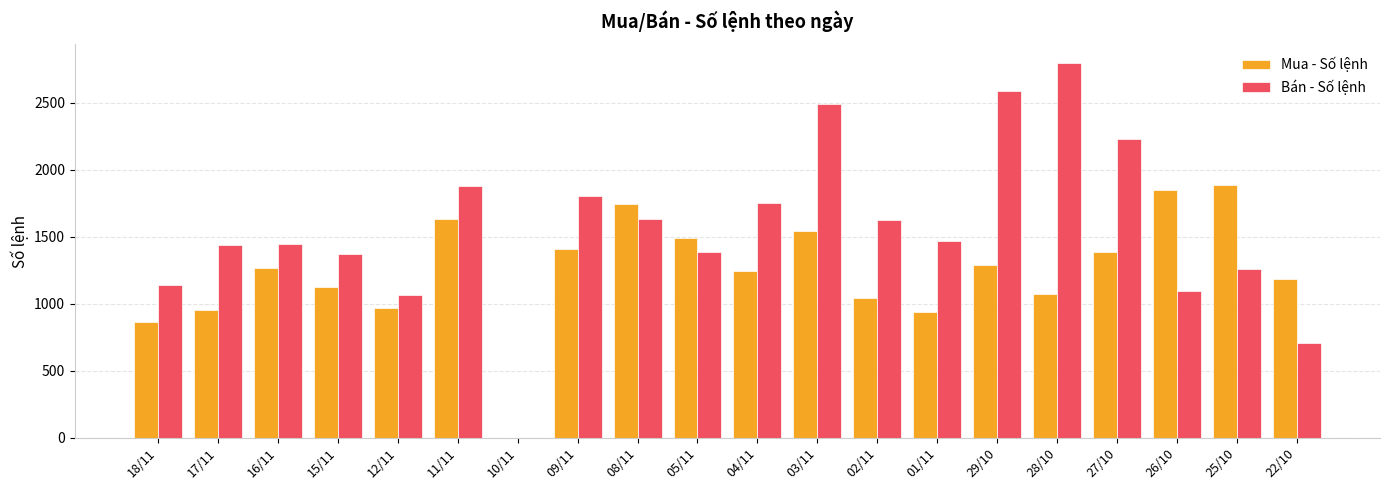

What is the maximum value shown in the chart?

2797